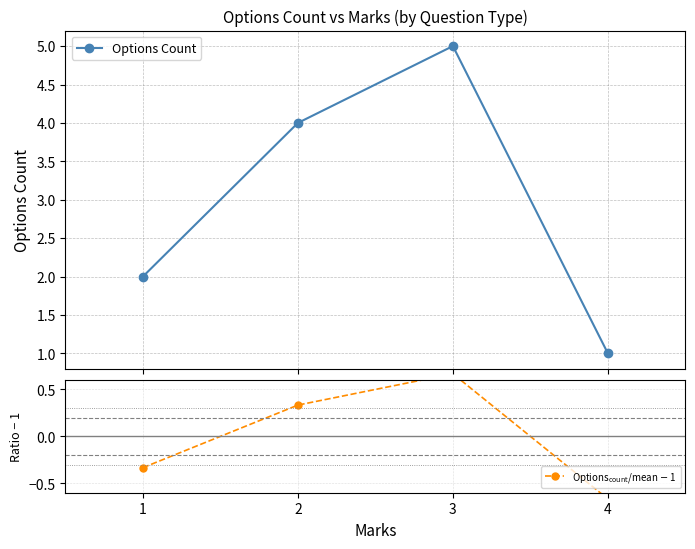

Reading left to right, transcribe all the data shown in this chart.

Options Count: 2.0	4.0	5.0	1.0
Options$_{\rm count}$/mean $-$ 1: -0.3	0.3	0.7	-0.7